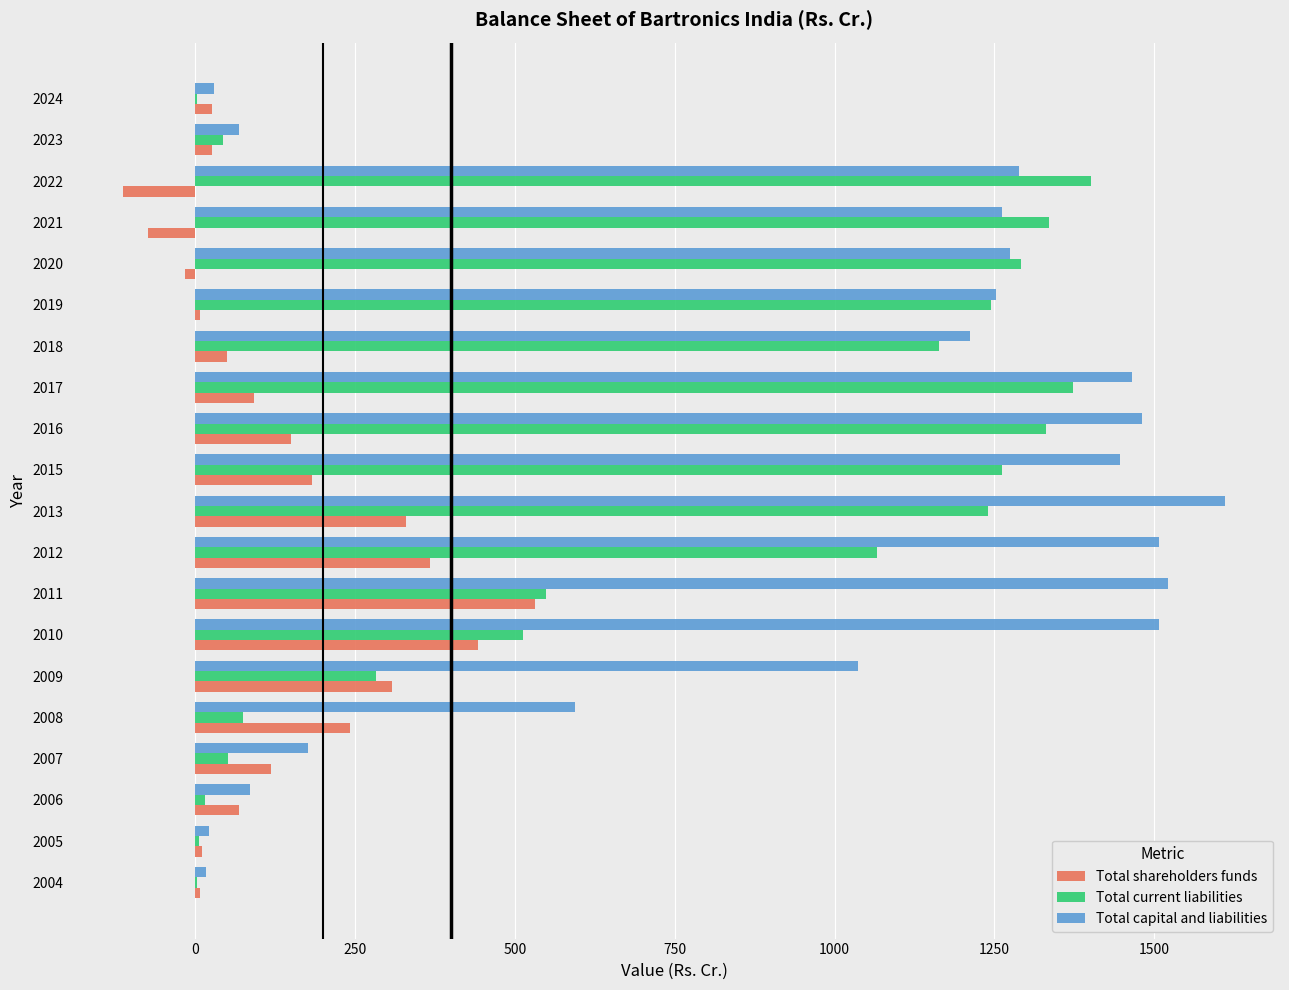

At which category is the sum across all series the highest?

2013